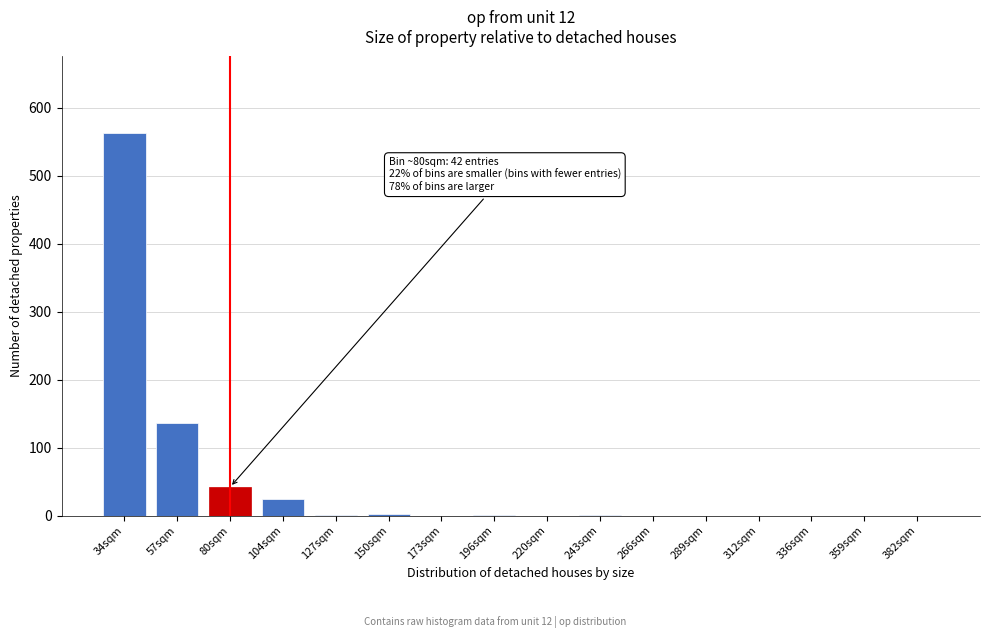

Which label corresponds to the largest value in the chart?

34sqm